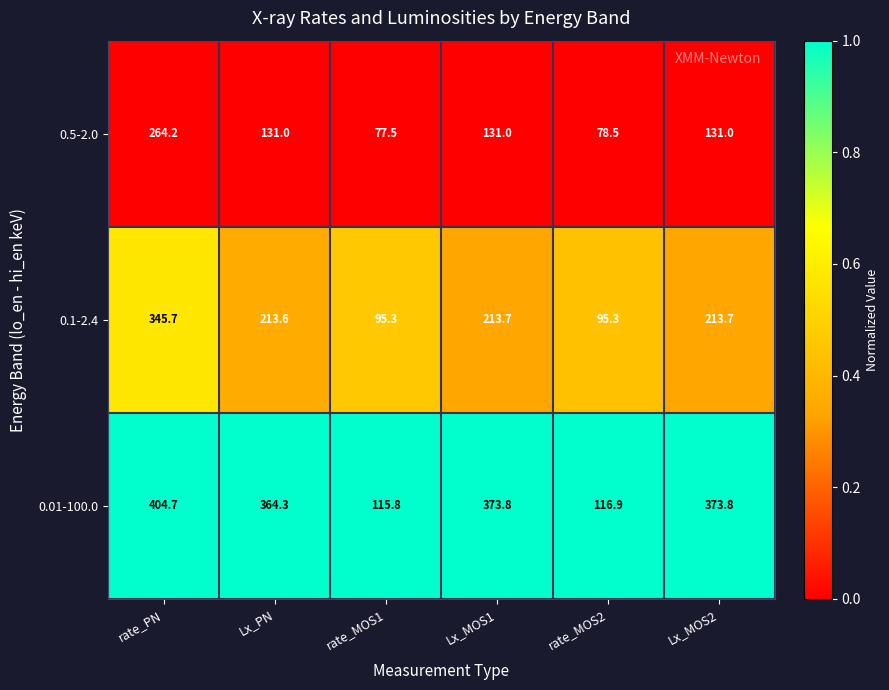

What is the spread (max minus min) of values at Lx_MOS1?

242.8